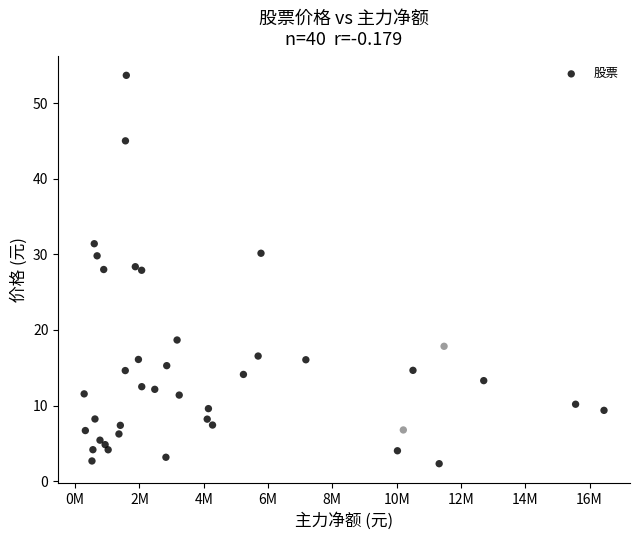

What is the range of X values (max minus min)?

16170267.0